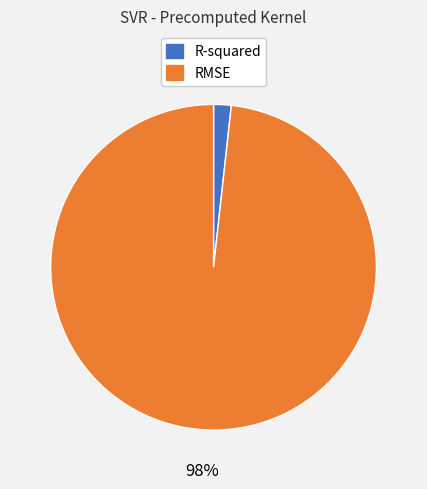

True or false: R-squared accounts for 15% of the total.

False